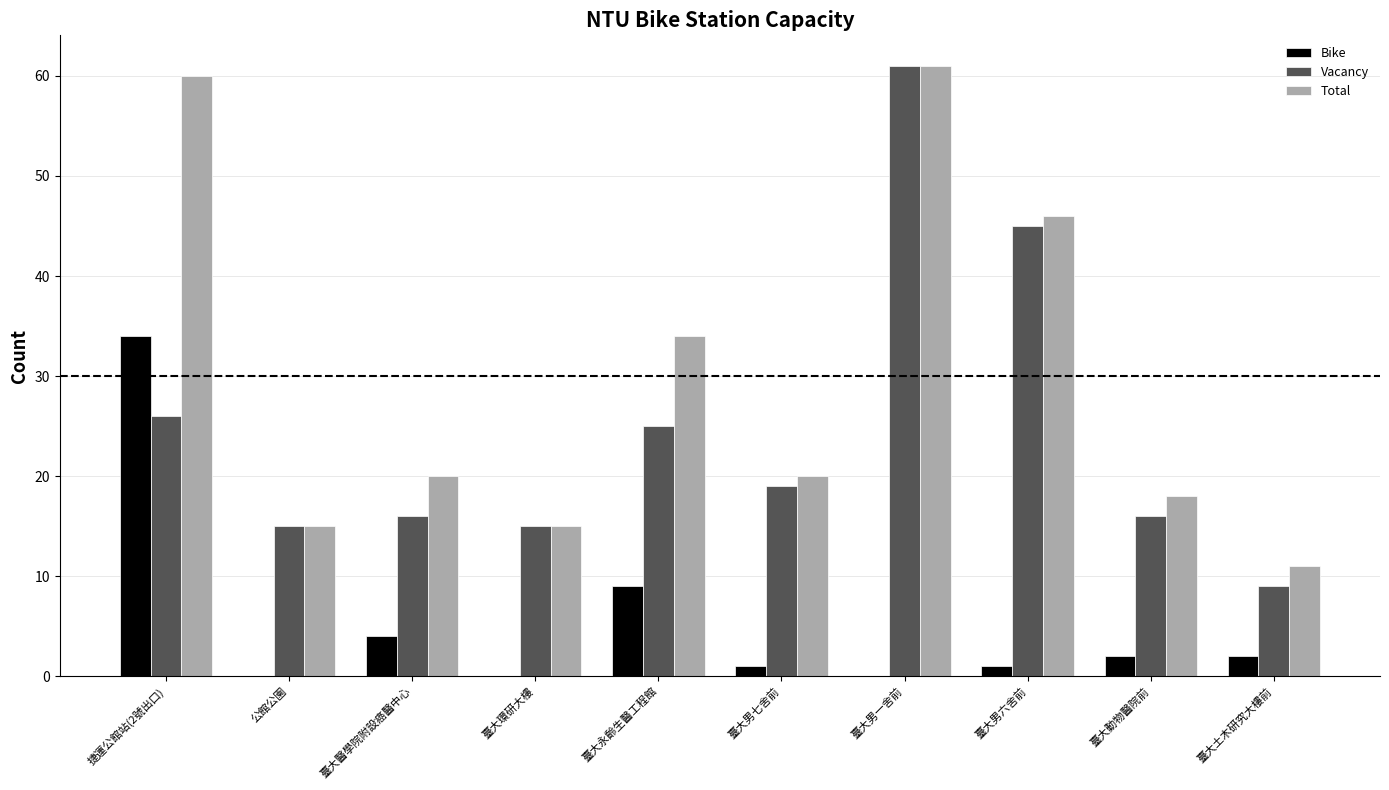

The Bike series shows 4 at 臺大醫學院附設癌醫中心. True or false?

True